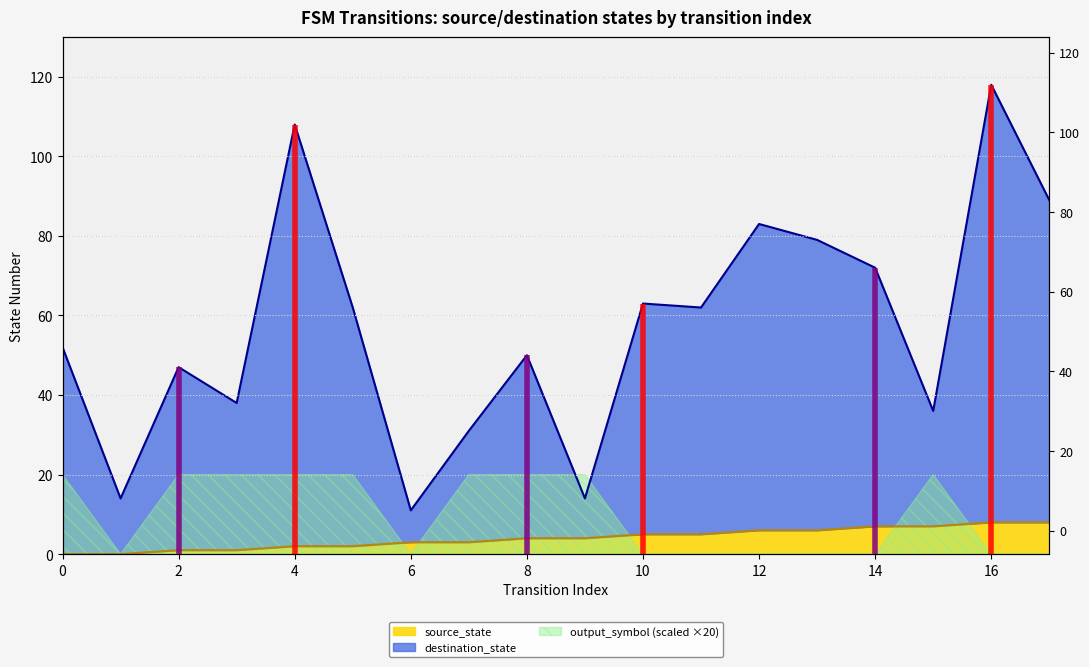

Does the chart display data point markers on the line(s)?

No